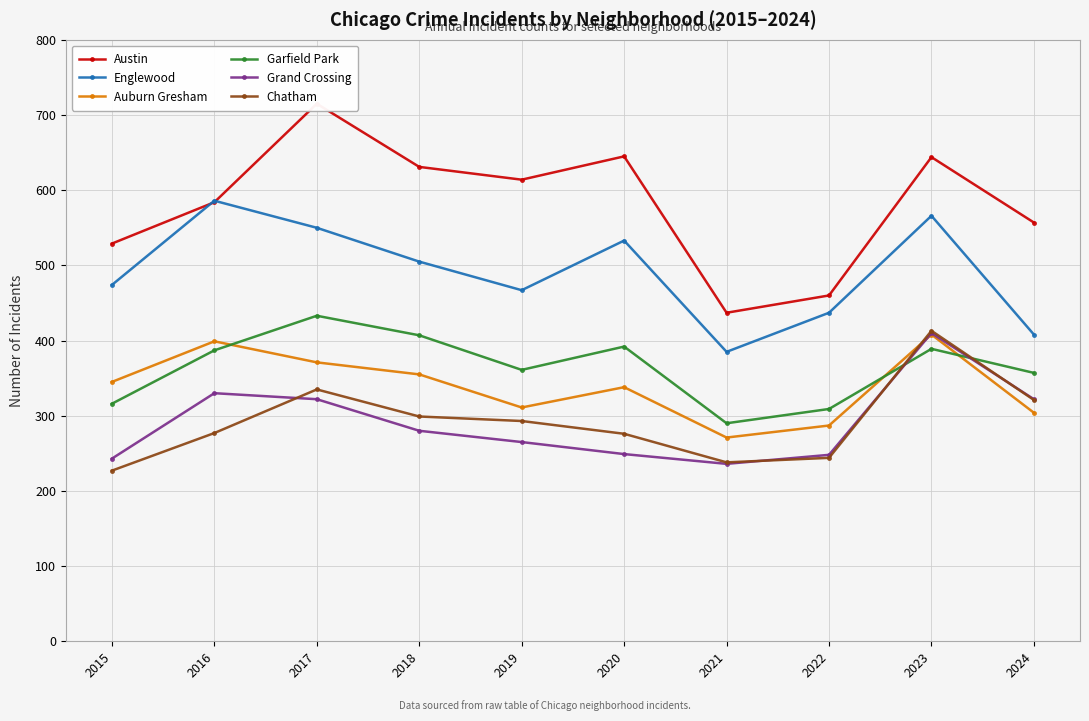

What is the spread (max minus min) of values at 2021?

201